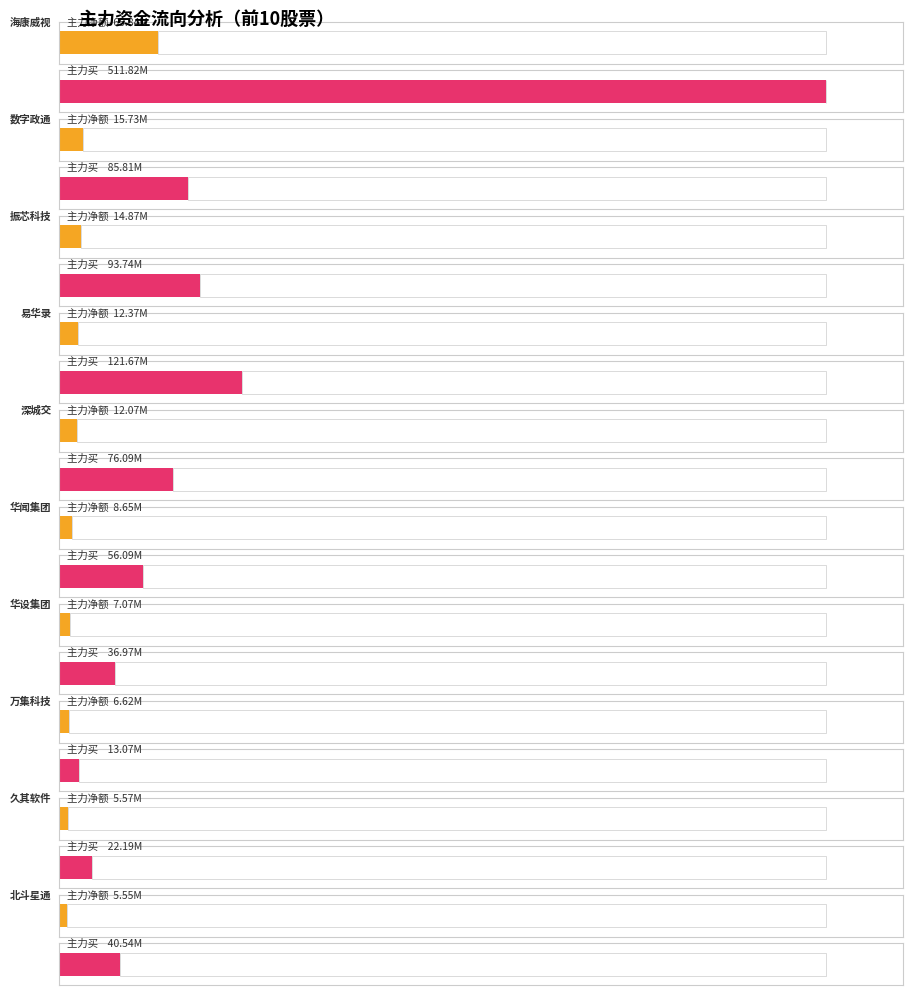

At which label is 主力买 closest to 262447426?

易华录